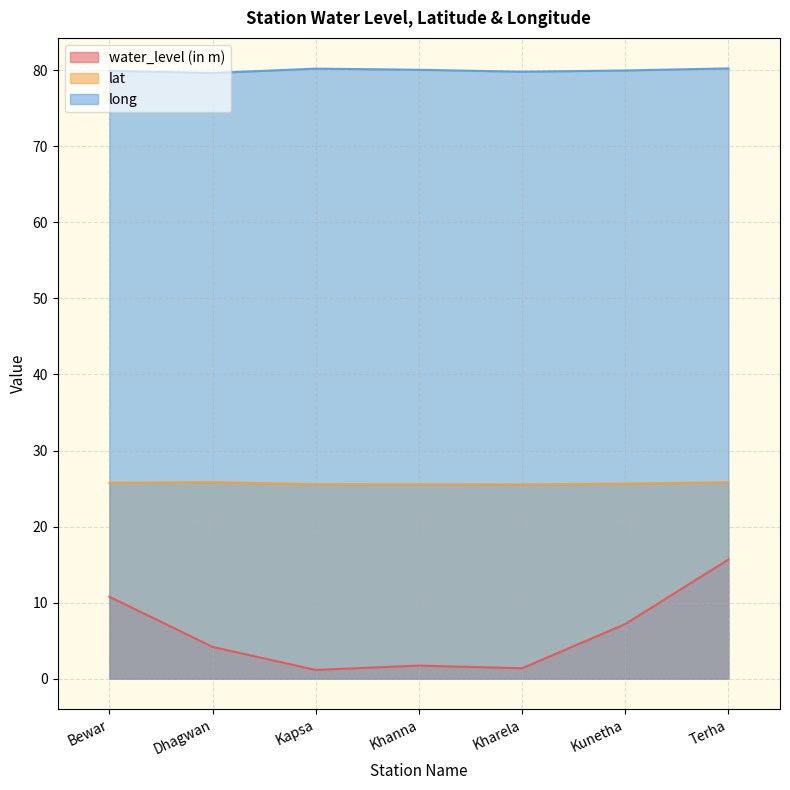

True or false: long has more than 1 points higher than both neighbors.

False